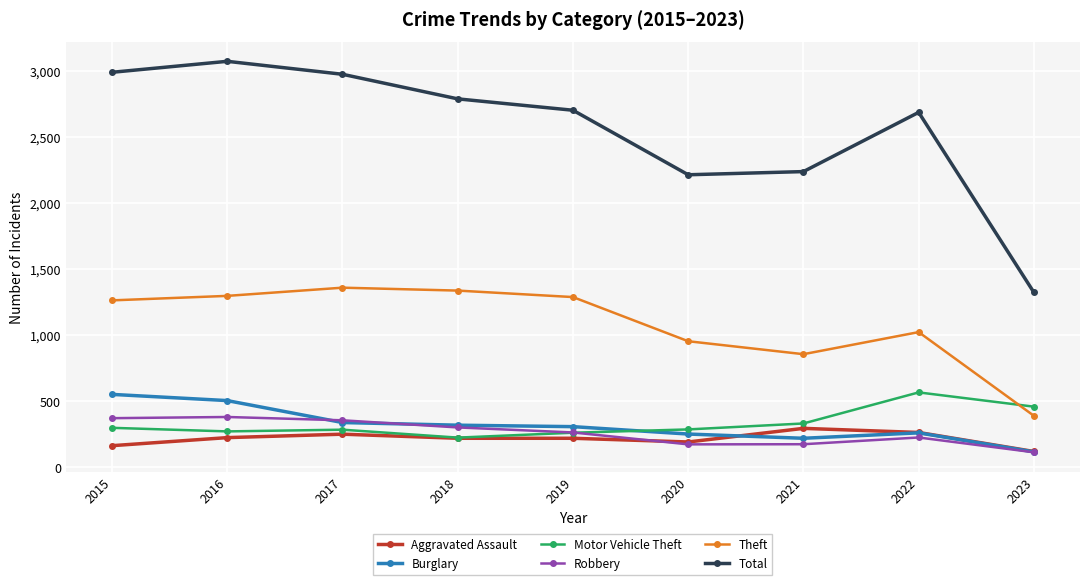

True or false: Robbery has more than 0 interior local peaks.

True